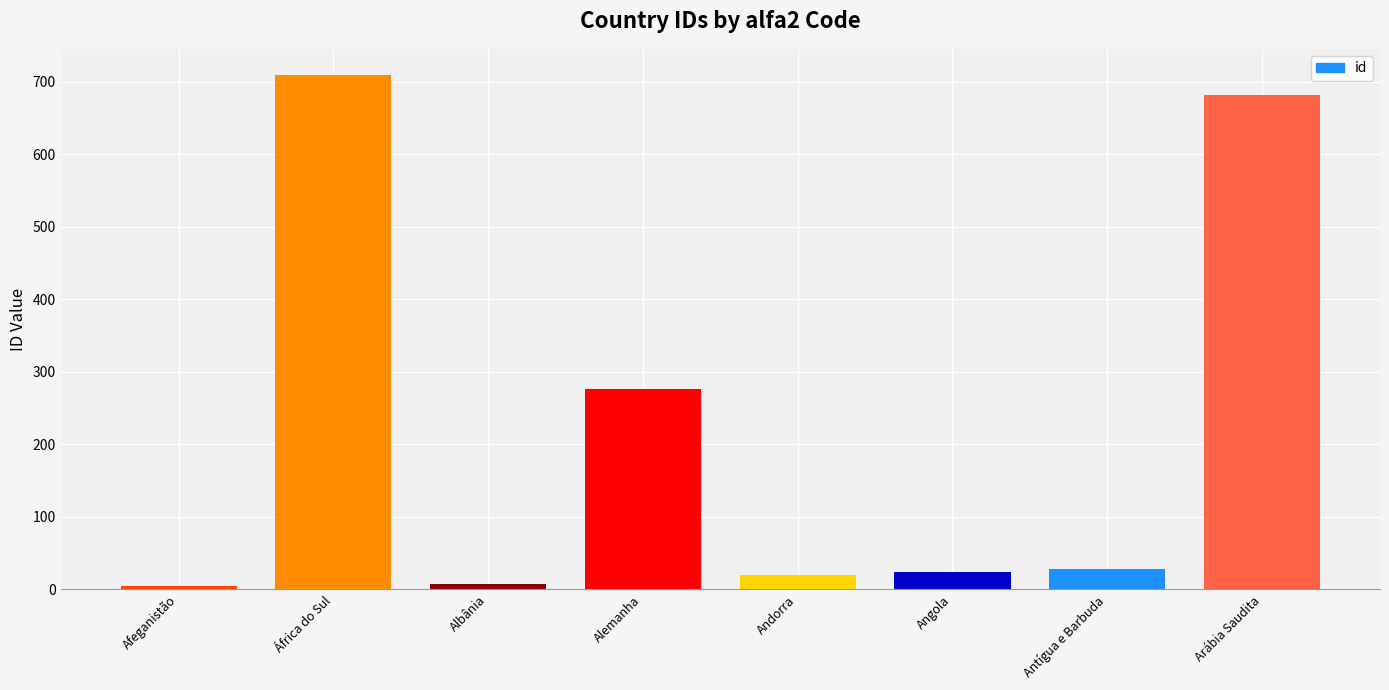

Reading right to left, extract all data points from this chart.

682	28	24	20	276	8	710	4